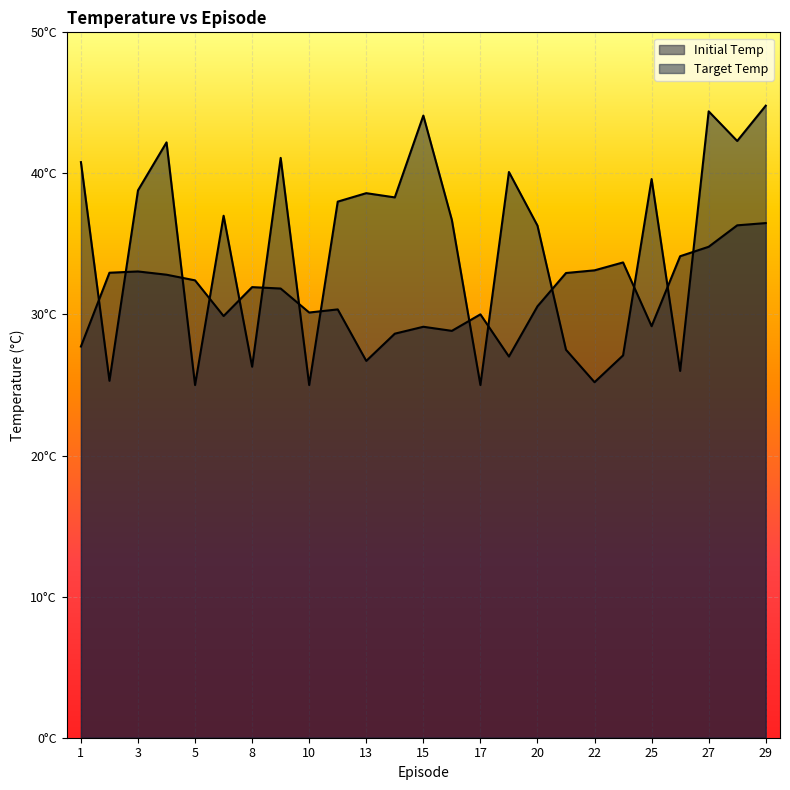

At how many categories does at least one series exceed 31?

23